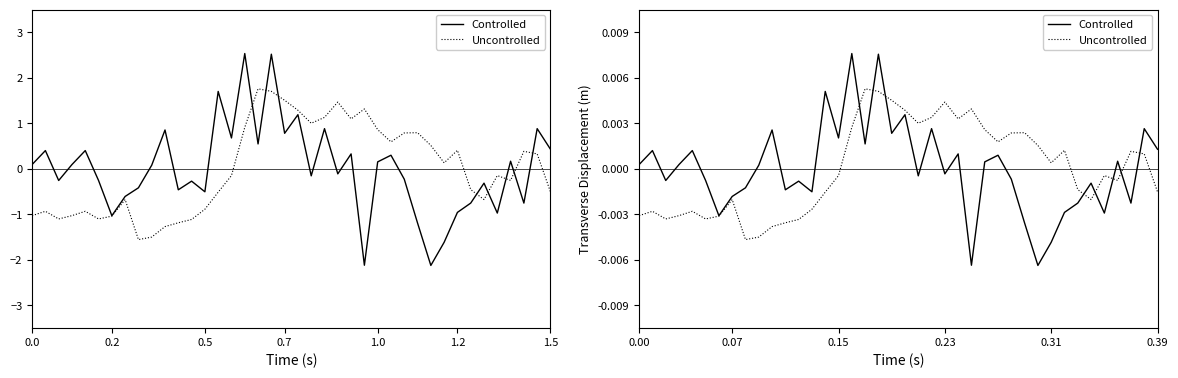

How many data points in Controlled are less than 0?

20